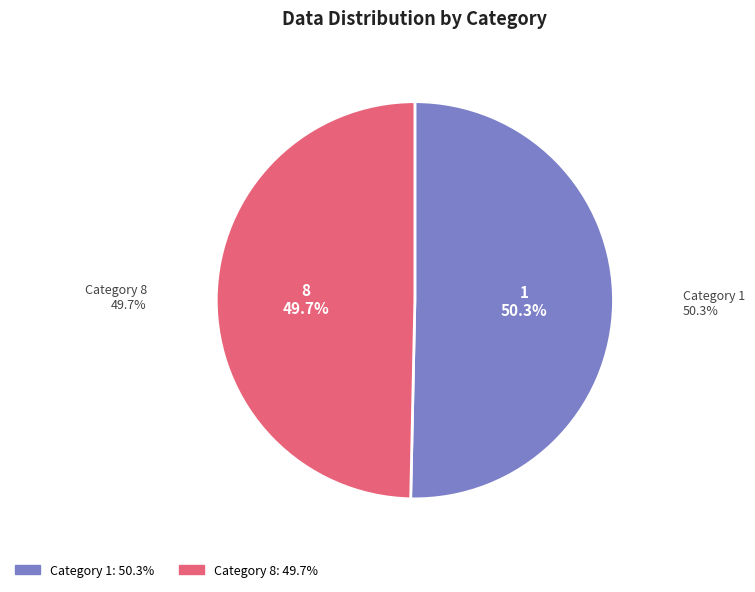

True or false: 1 accounts for 50% of the total.

True